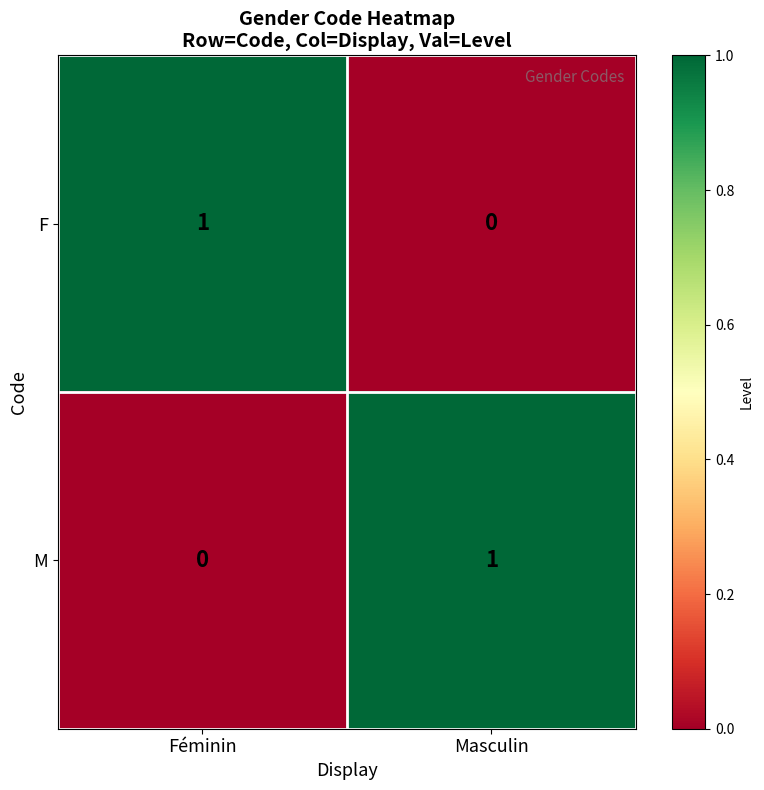

What is the total value across all series at Féminin?

1